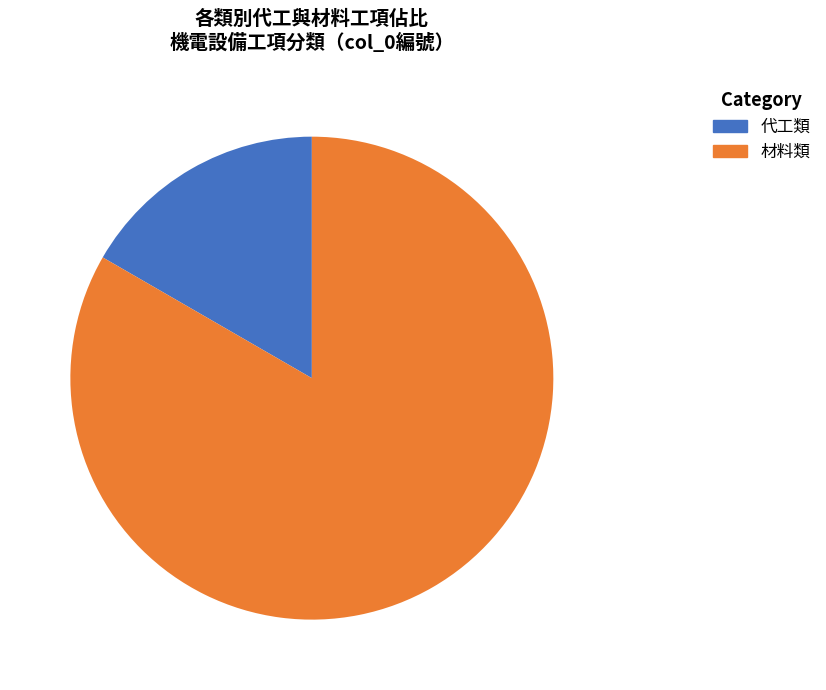

Is there any slice that represents more than half of the pie?

Yes